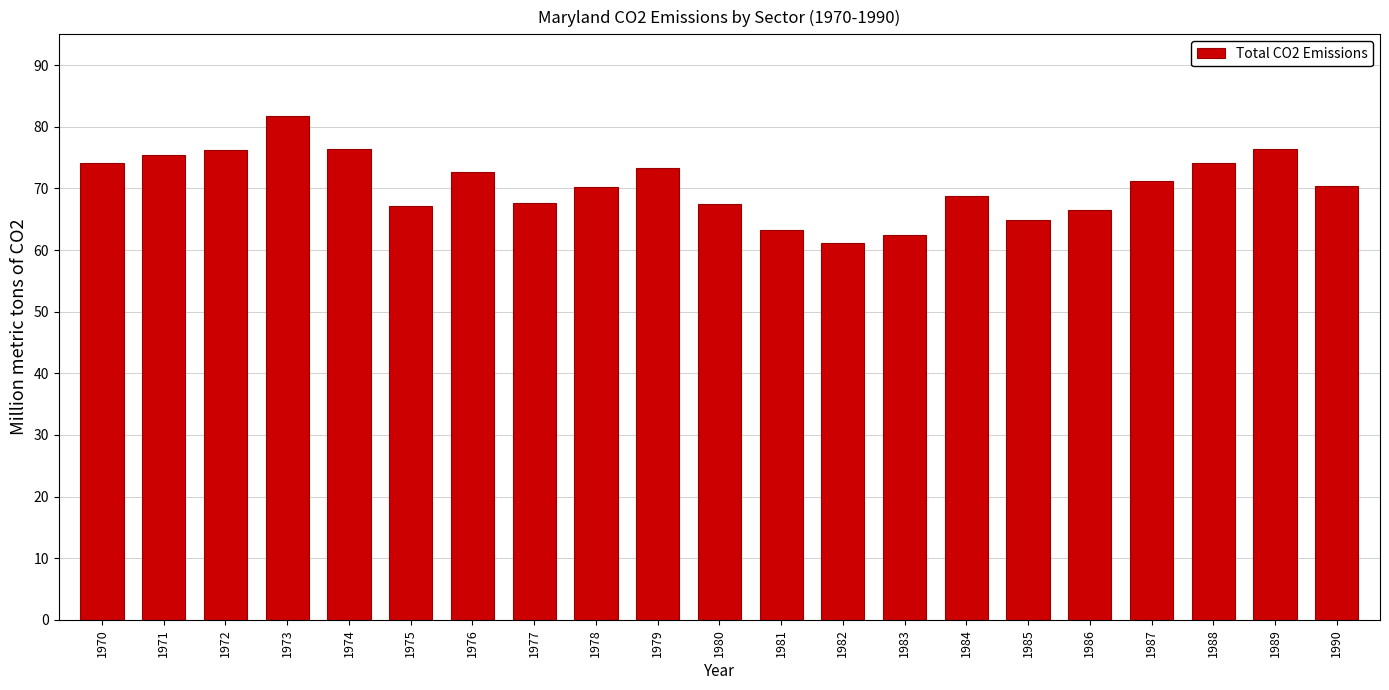

Count the number of categories in the chart.

21